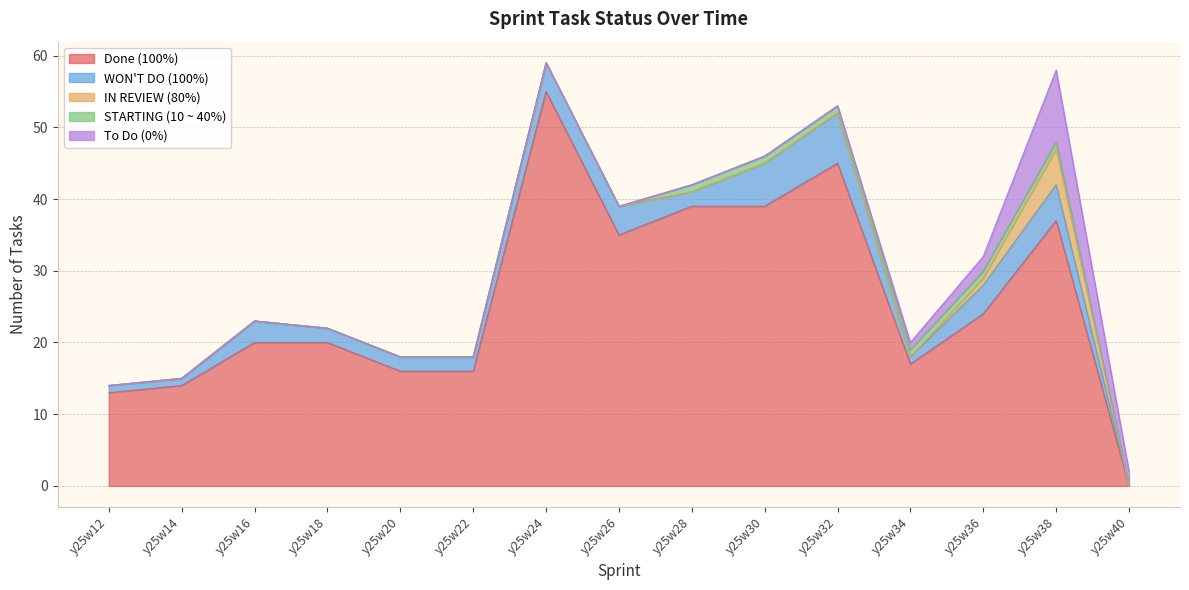

At how many categories does at least one series exceed 16?

10